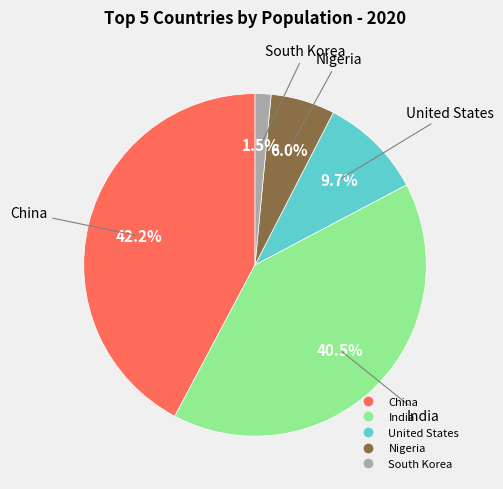

Is there a majority slice in this chart?

No